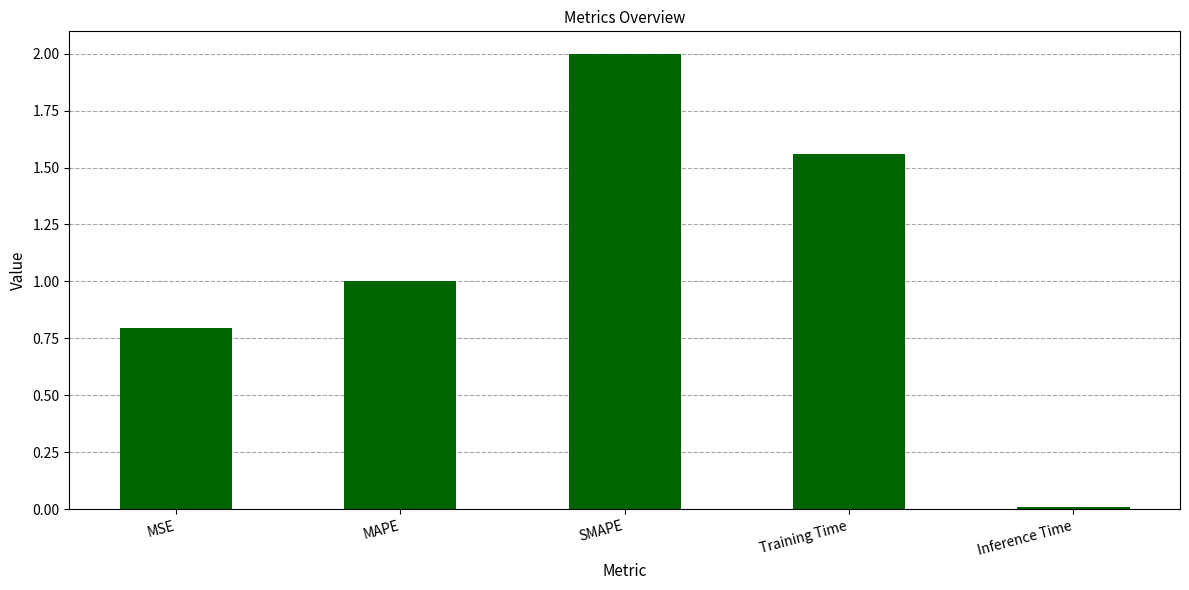

Which label corresponds to the smallest value in the chart?

Inference Time